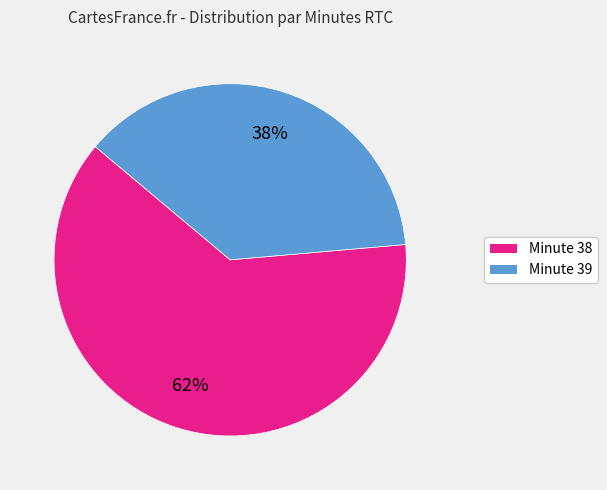

Is there any slice that represents more than half of the pie?

Yes